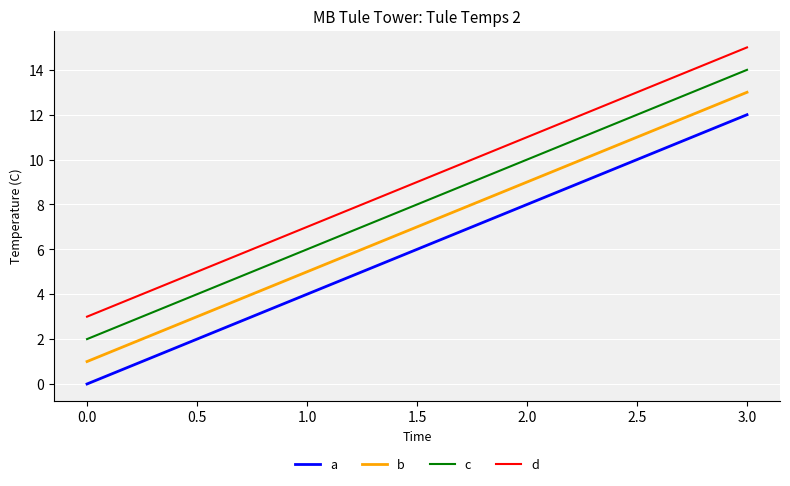

List the labels in order of a value, smallest first.

0.0, 1.0, 2.0, 3.0